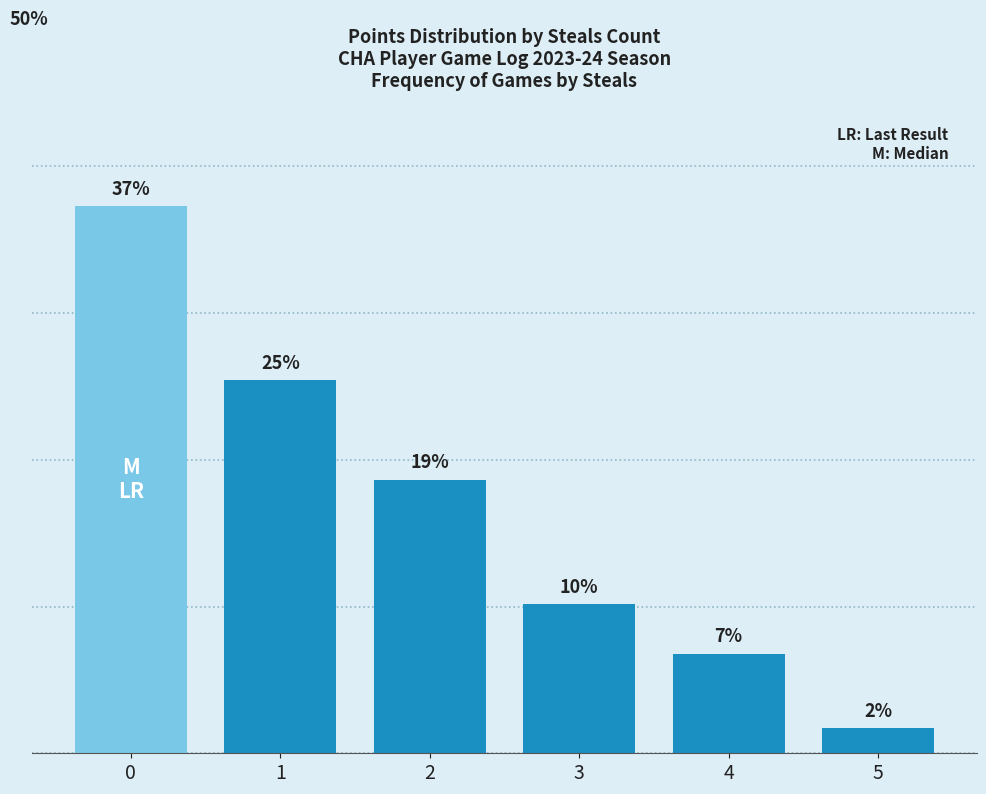

What is the maximum value shown in the chart?

0.4